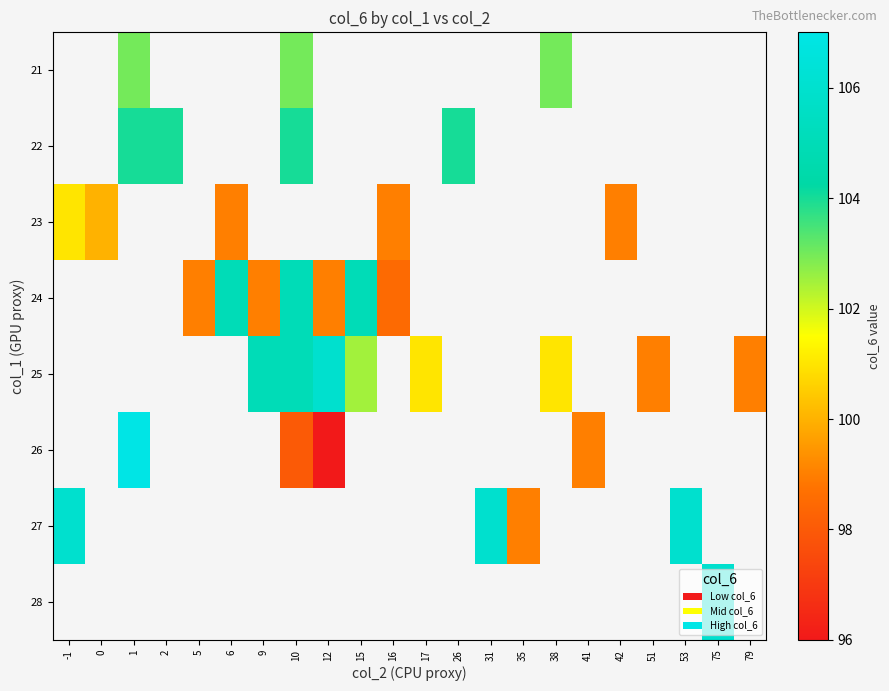

List the series in order of their peak value, lowest first.

21, 22, 23, 24, 25, 26, 27, 28